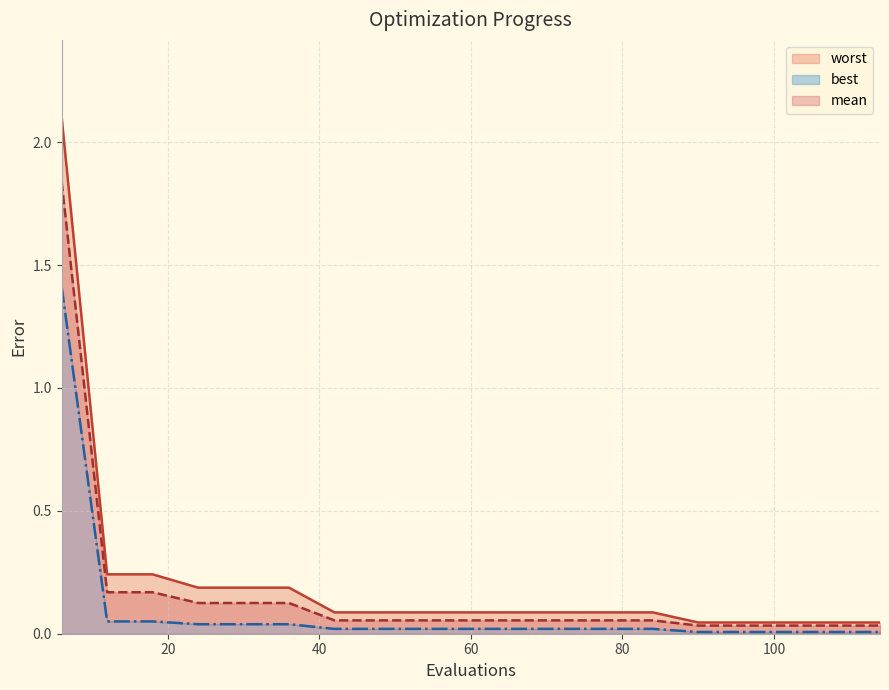

What is the maximum value for worst?

2.1